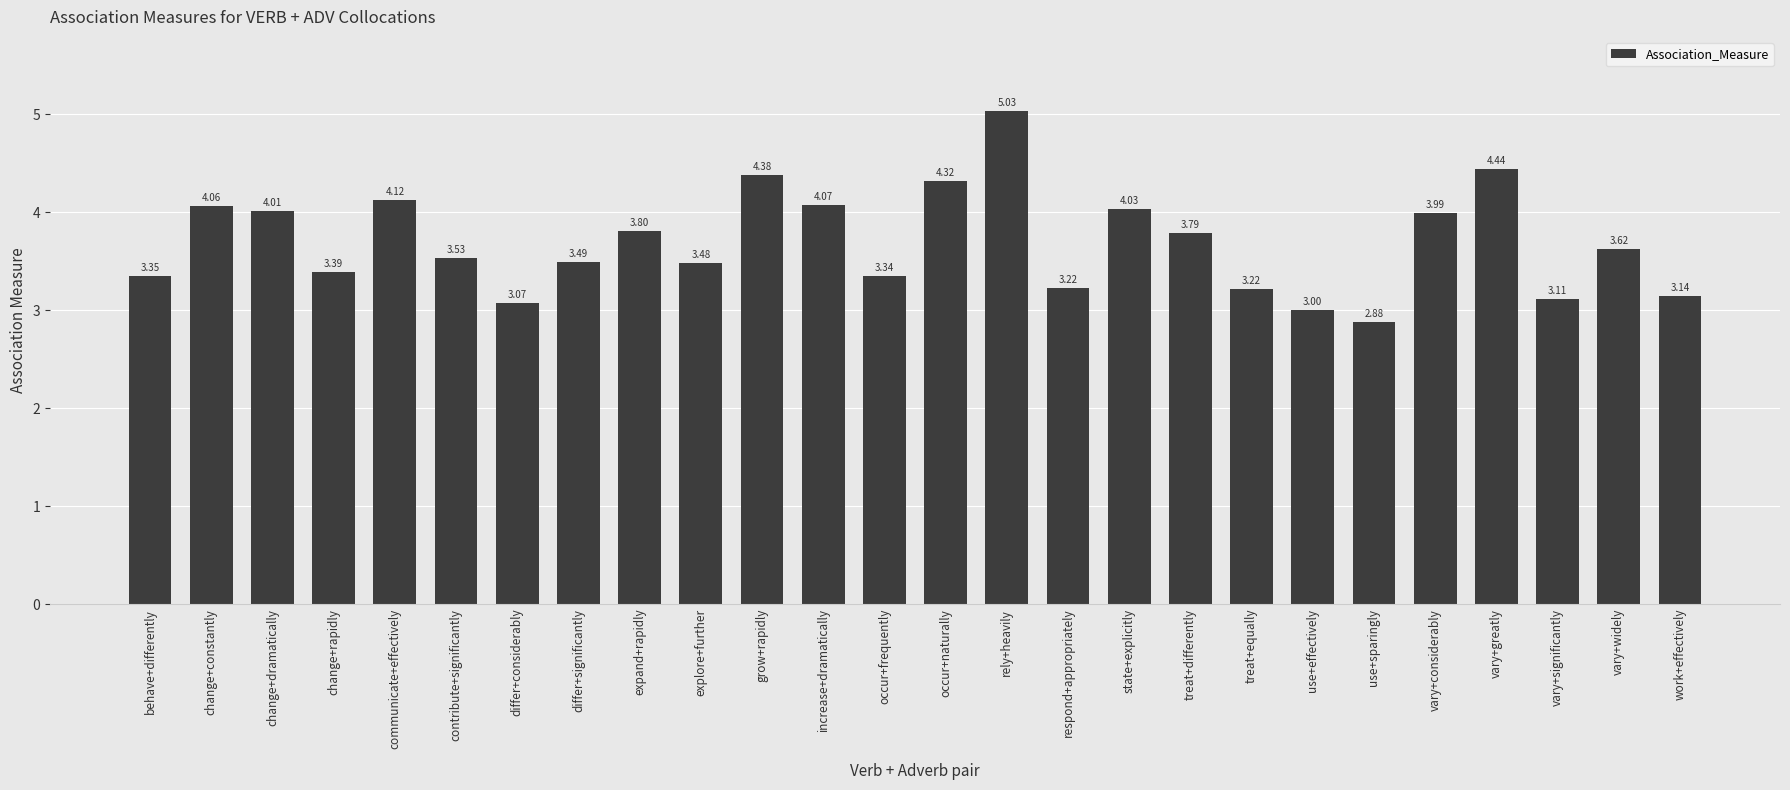

Which label corresponds to the smallest value in the chart?

use+sparingly